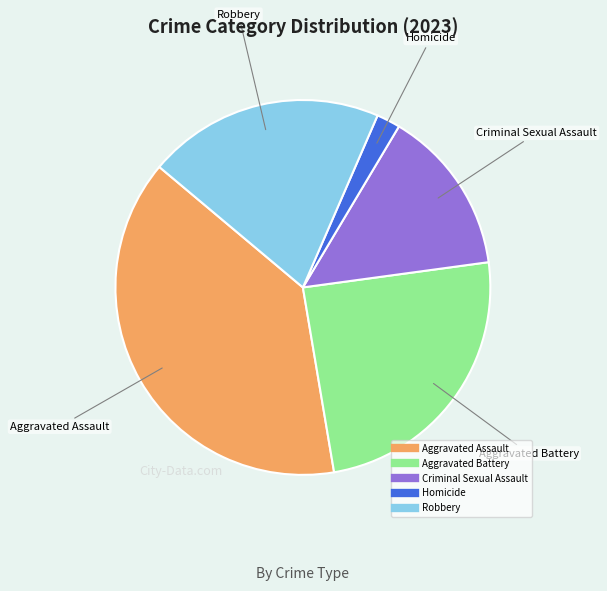

Is there a majority slice in this chart?

No